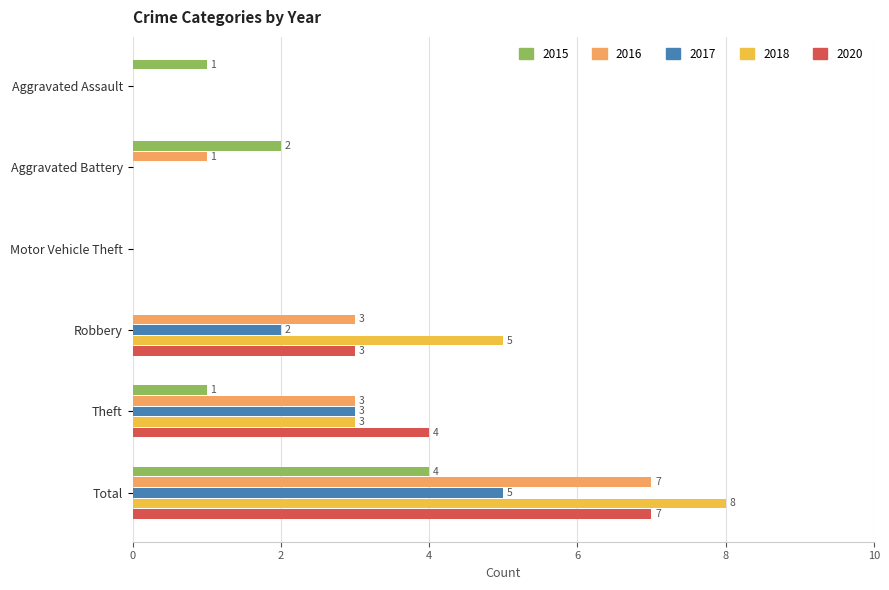

Between Theft and Total, which series saw the biggest shift?

2018